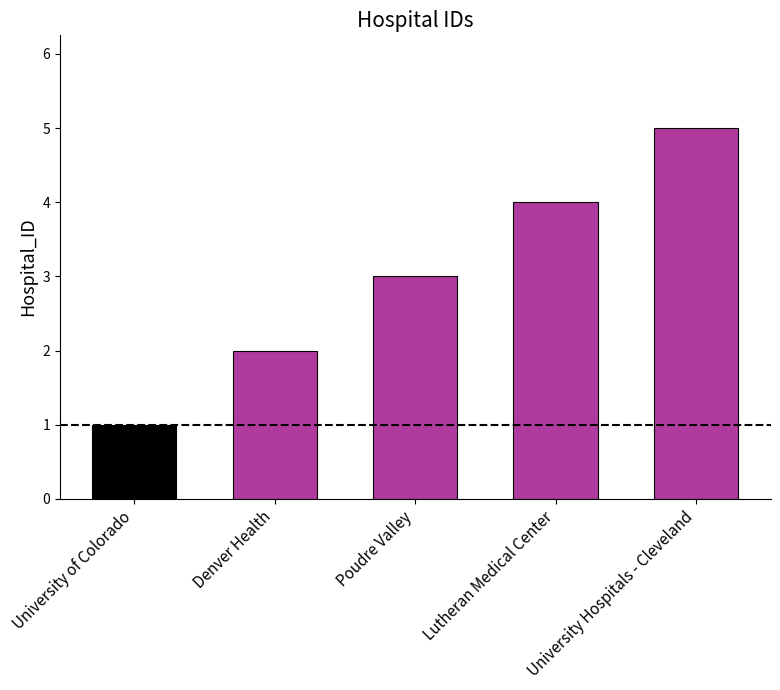

The chart shows a value of 4 at Lutheran Medical Center. True or false?

True